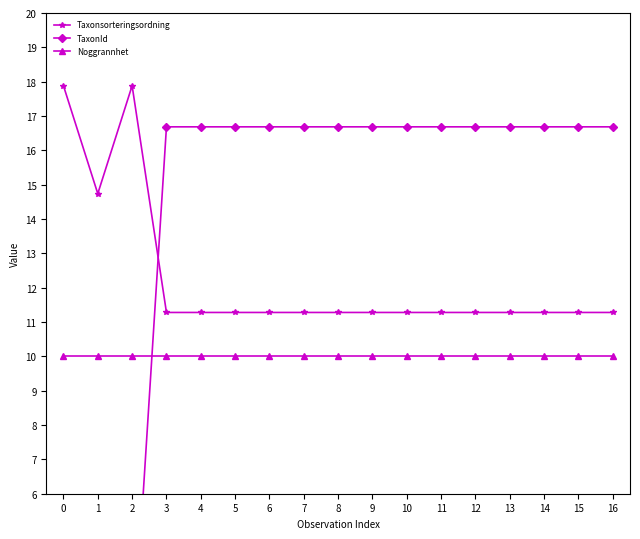

Where is the first local maximum for Taxonsorteringsordning?

2